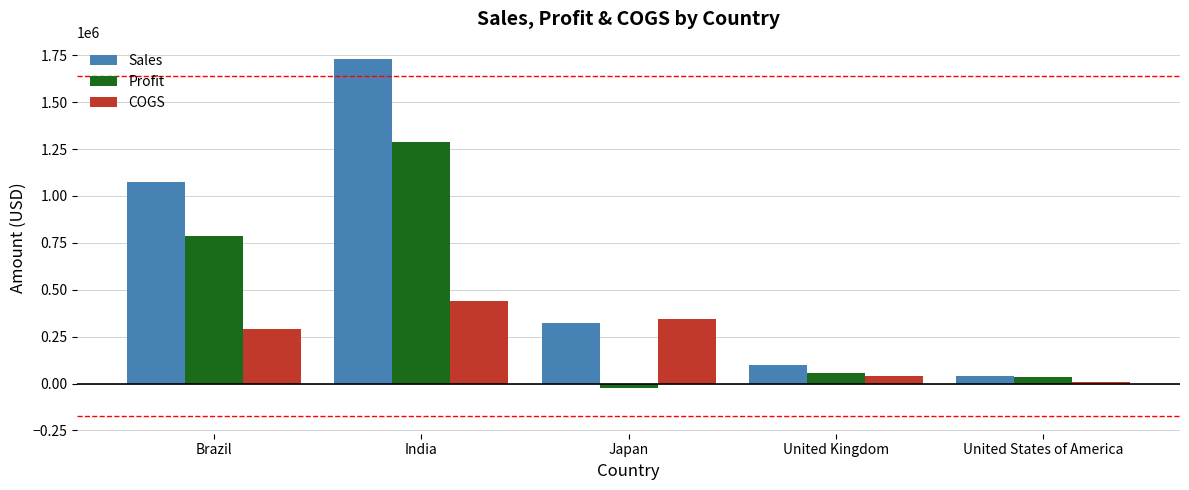

Does the chart contain stacked bars?

No